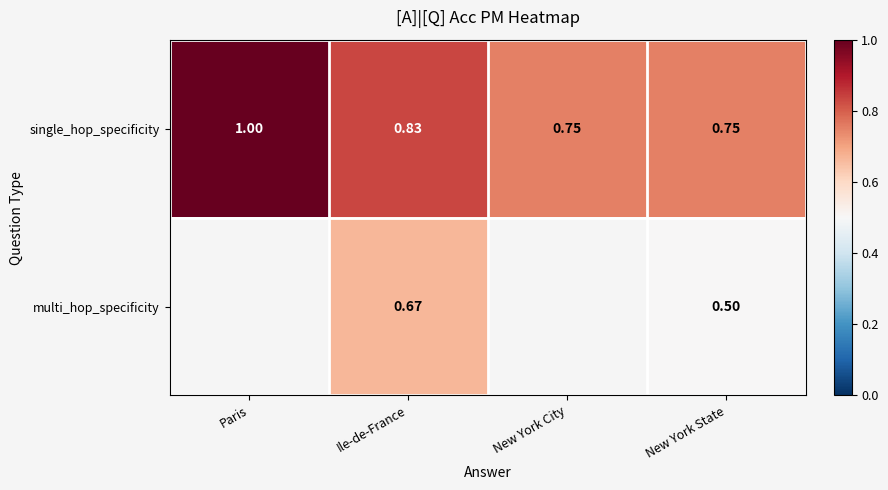

Rank the series at New York State from lowest to highest value.

multi_hop_specificity, single_hop_specificity